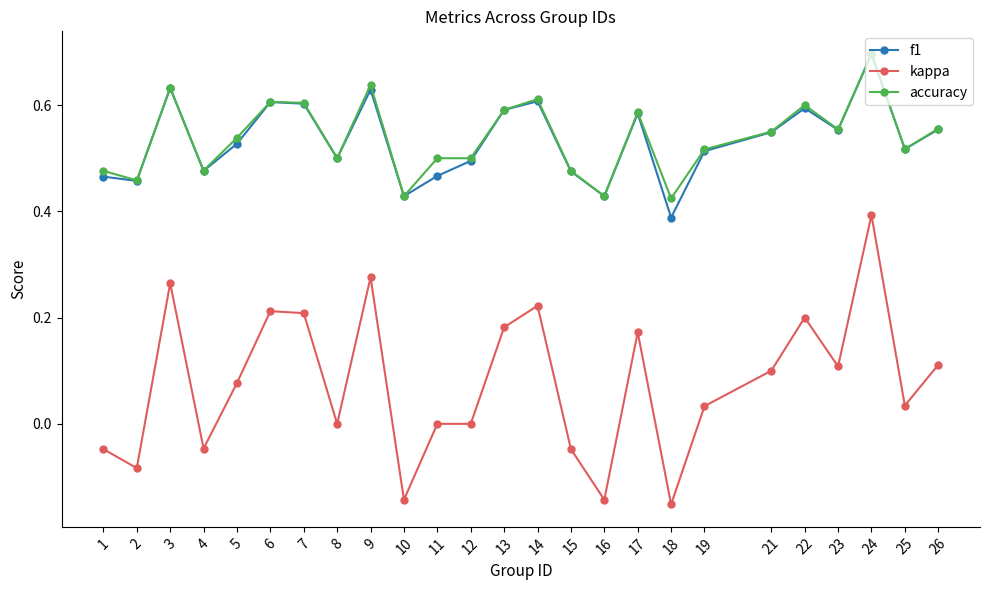

At which label is f1 closest to 0?

18